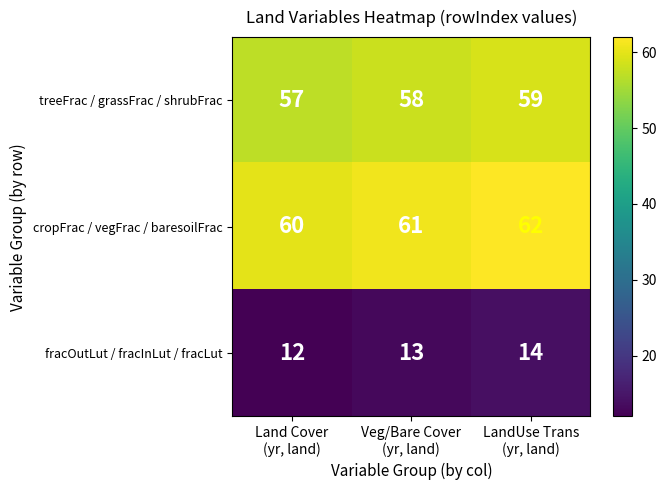

Which series has the largest total across all categories?

cropFrac / vegFrac / baresoilFrac